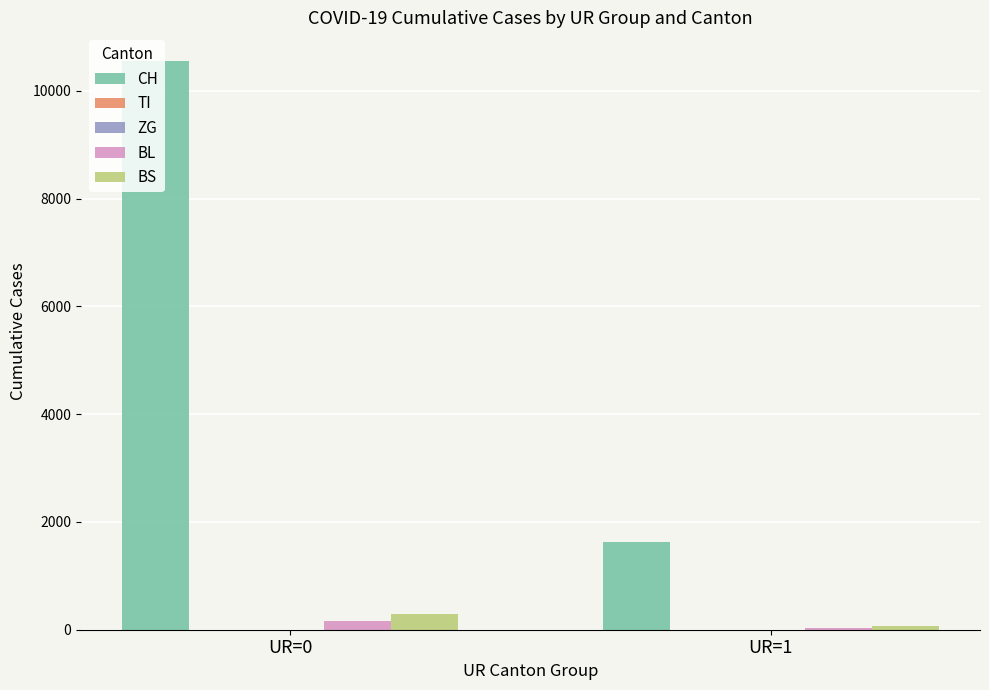

What is the sum of the BL values at UR=0 and UR=1?

204